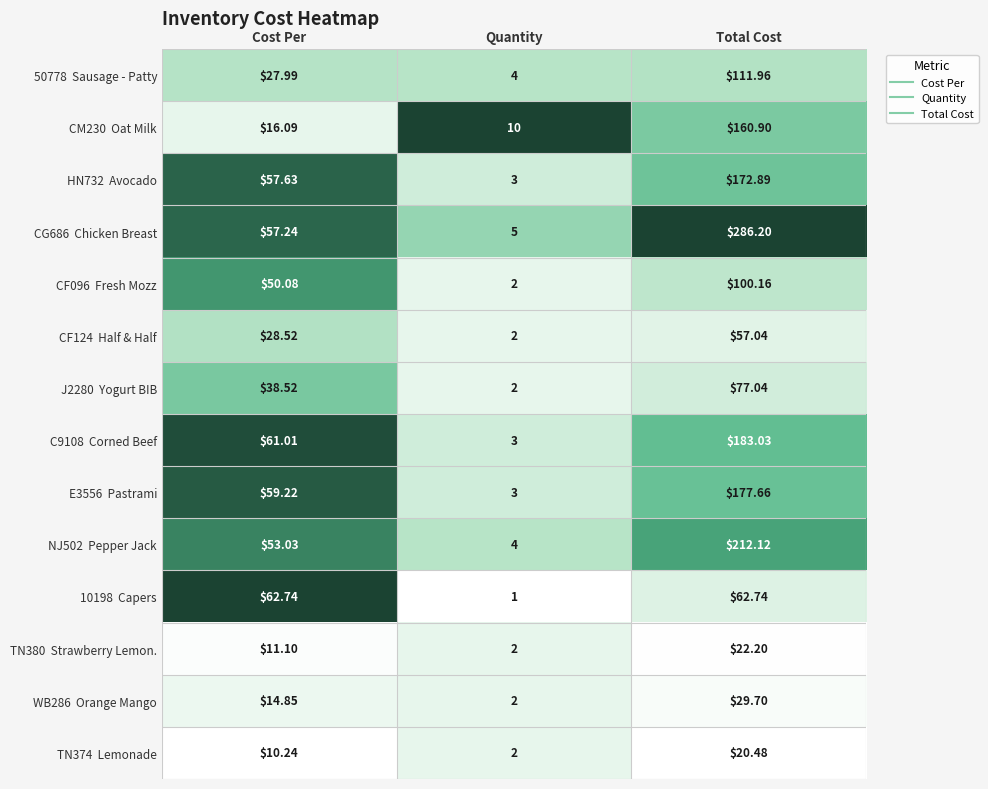

Which category has the lowest value across all series?

Quantity